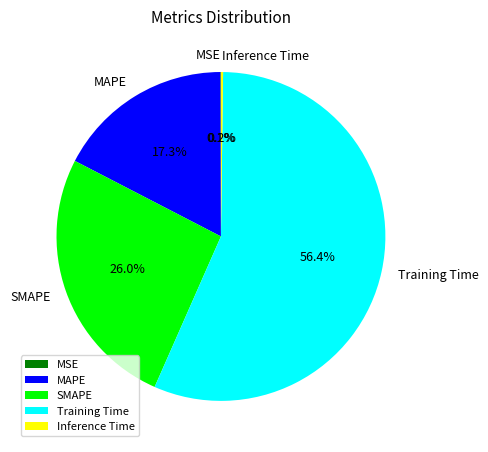

Which category accounts for the majority?

Training Time